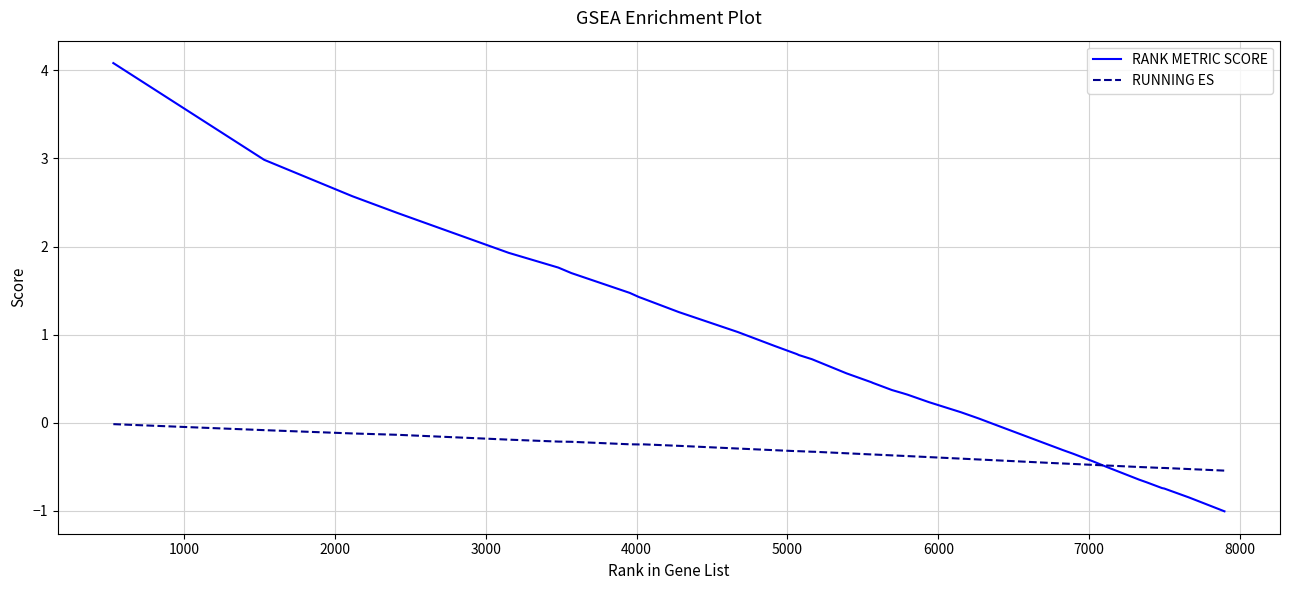

True or false: RANK METRIC SCORE and RUNNING ES cross at least once.

True